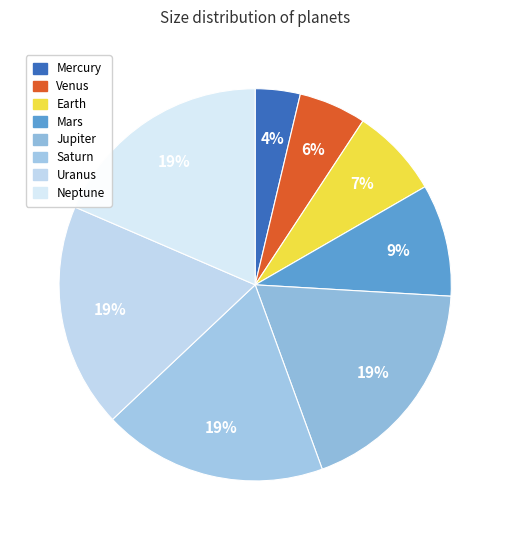

Rank the categories by value from highest to lowest.

Jupiter, Saturn, Uranus, Neptune, Mars, Earth, Venus, Mercury